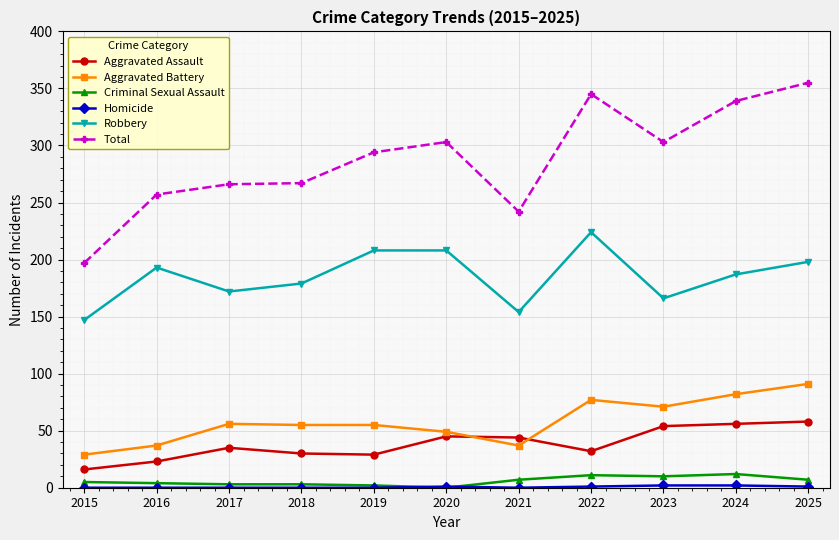

What is the sum of all Robbery values?

2036